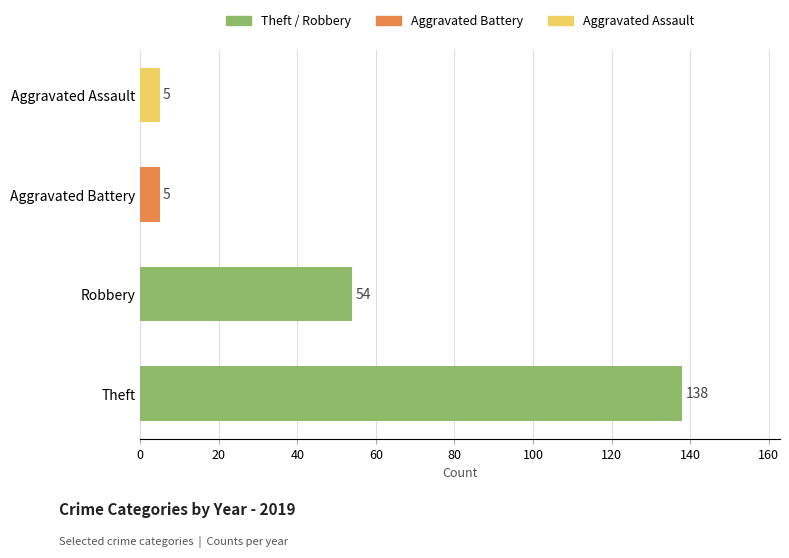

How many bars are there in total?

4